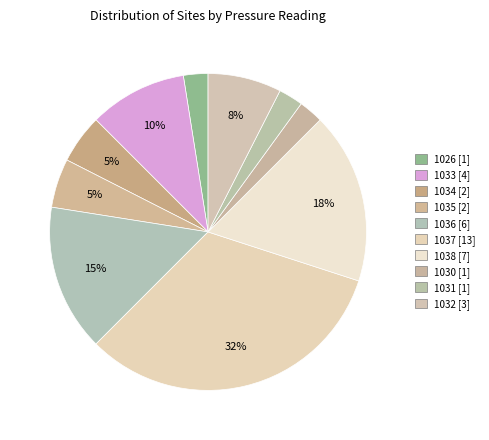

Which has a higher value, 1034 or 1033?

1033